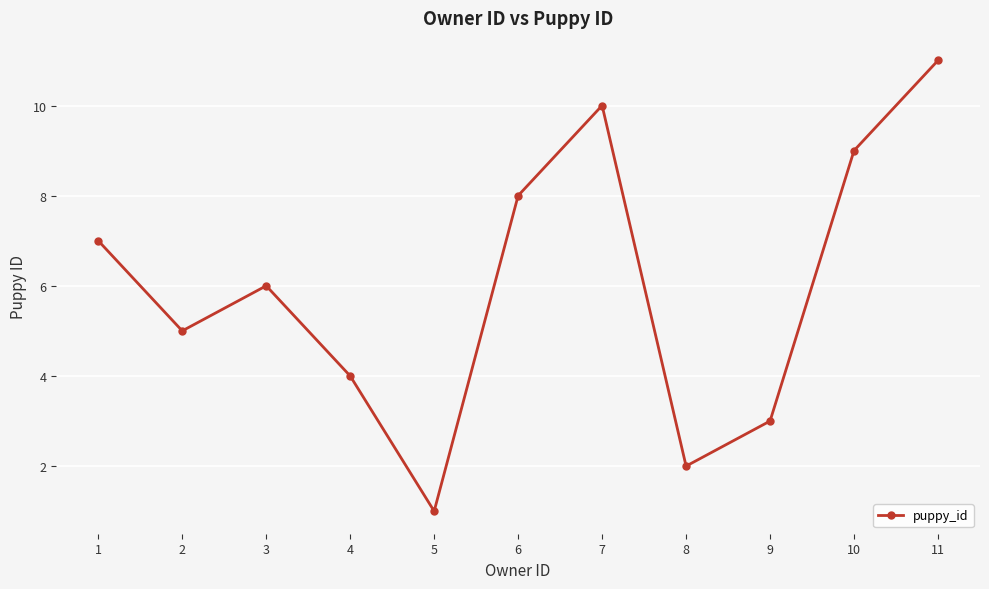

Which label corresponds to the smallest value in the chart?

5